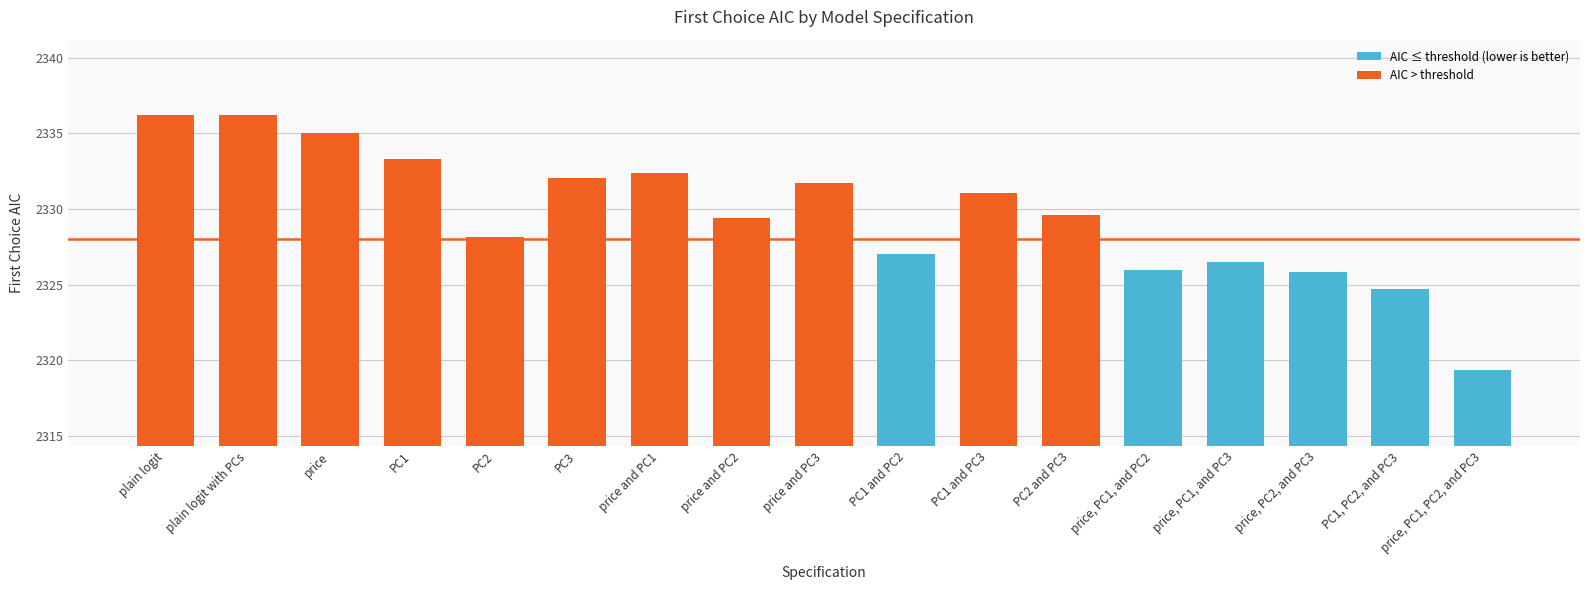

What is the ratio of the value at price to the value at price, PC2, and PC3?

1.0